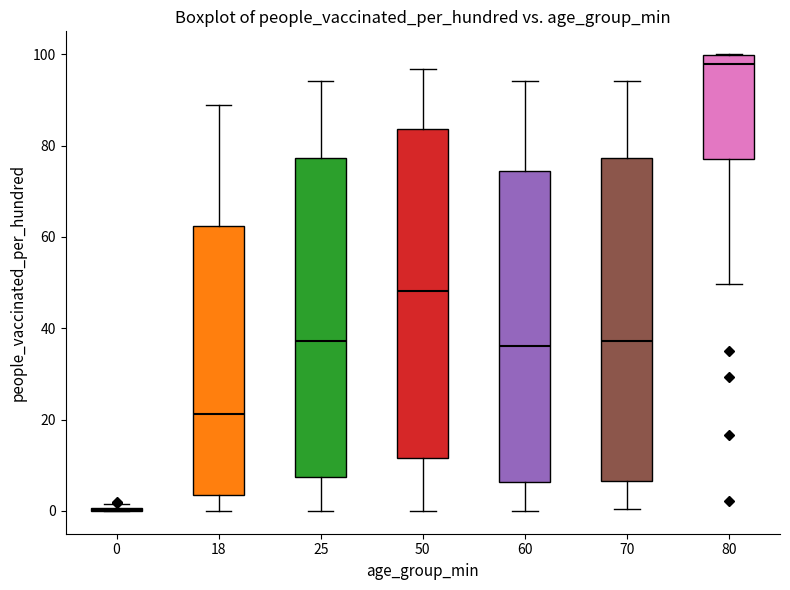

Reading left to right, transcribe this box plot: for each box, give where its median line is, the range the box spans, and where its two whiskers end, as read against the y-axis. The values are not printed on the chart, so give them approximately, as read against the axis.

0: box collapsed to a line at 0, whiskers 0 to 2
18: median 22, box 4 to 62, whiskers 0 to 88
25: median 38, box 8 to 78, whiskers 0 to 94
50: median 48, box 12 to 84, whiskers 0 to 96
60: median 36, box 6 to 74, whiskers 0 to 94
70: median 38, box 6 to 78, whiskers 0 to 94
80: median 98, box 78 to 100, whiskers 50 to 100